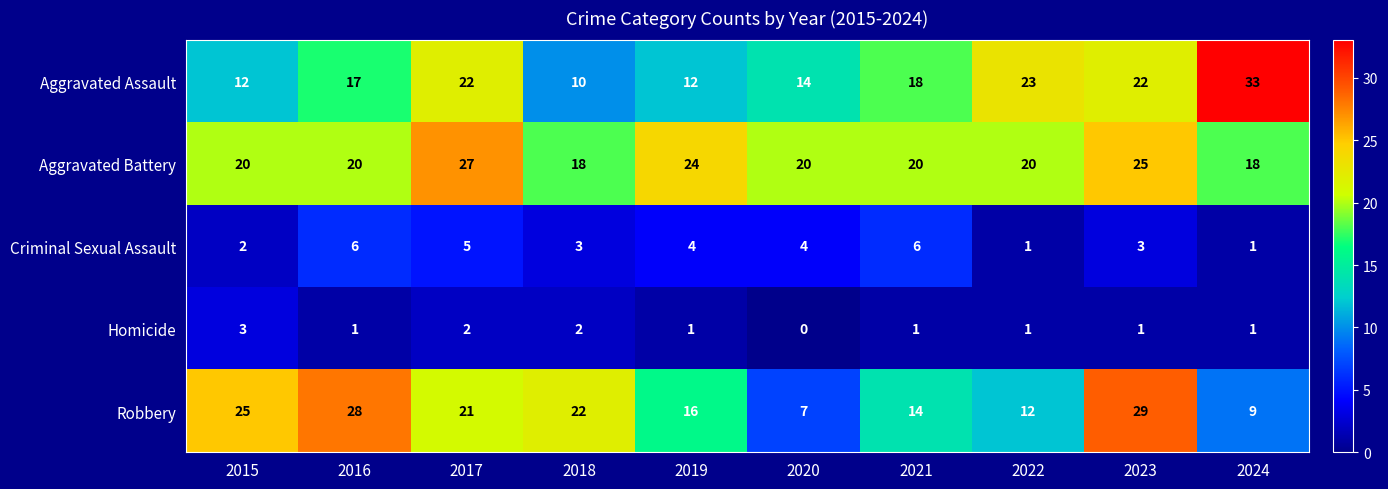

How many Criminal Sexual Assault values are between 2 and 5?

6